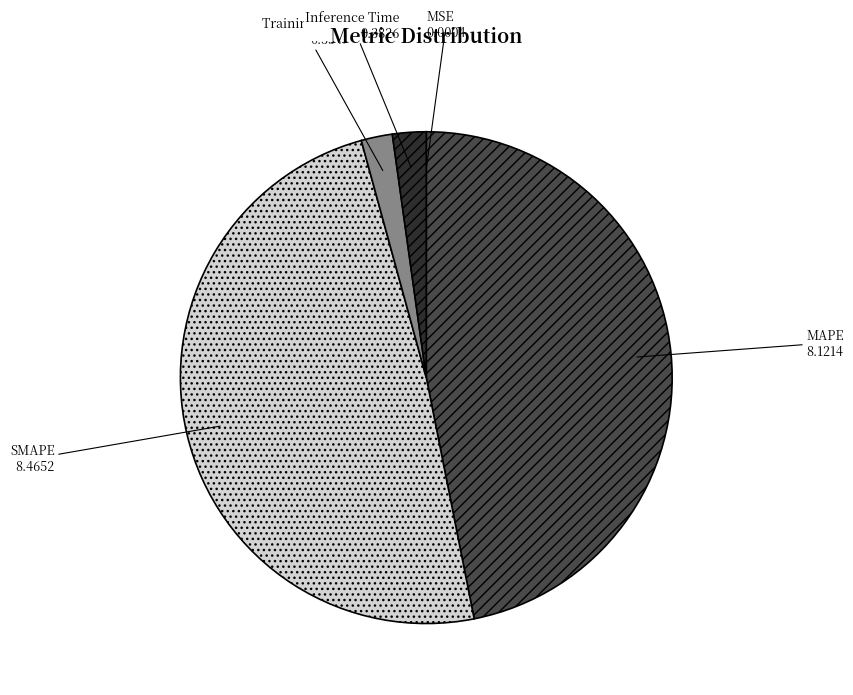

Which slice is the largest?

SMAPE